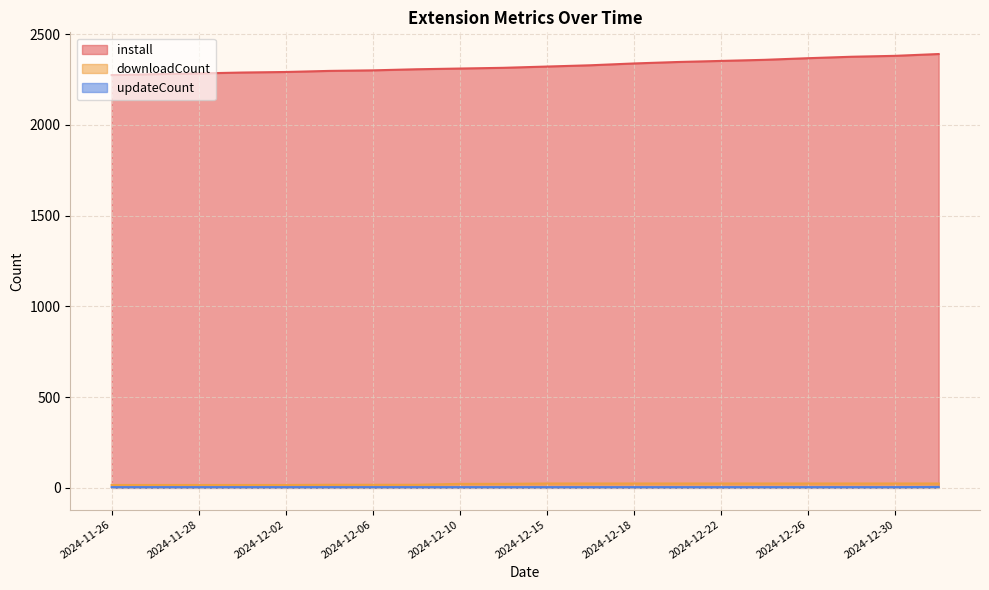

What is the sum of all downloadCount values?

415